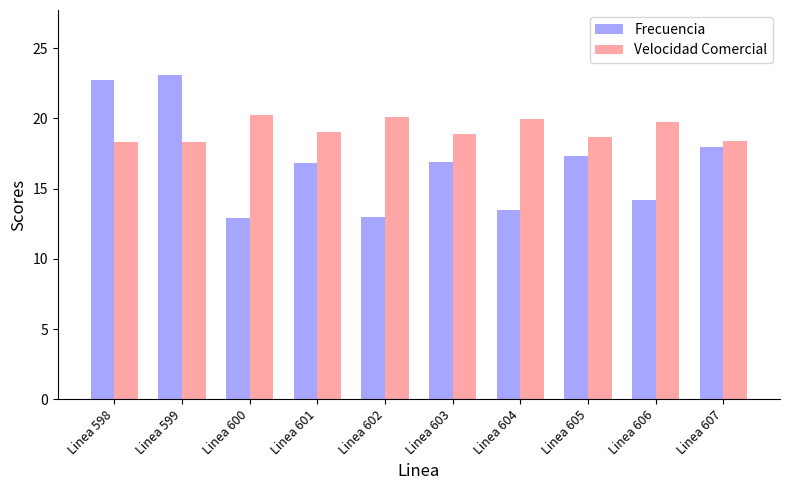

List the series in order of their overall mean, lowest first.

Frecuencia, Velocidad Comercial